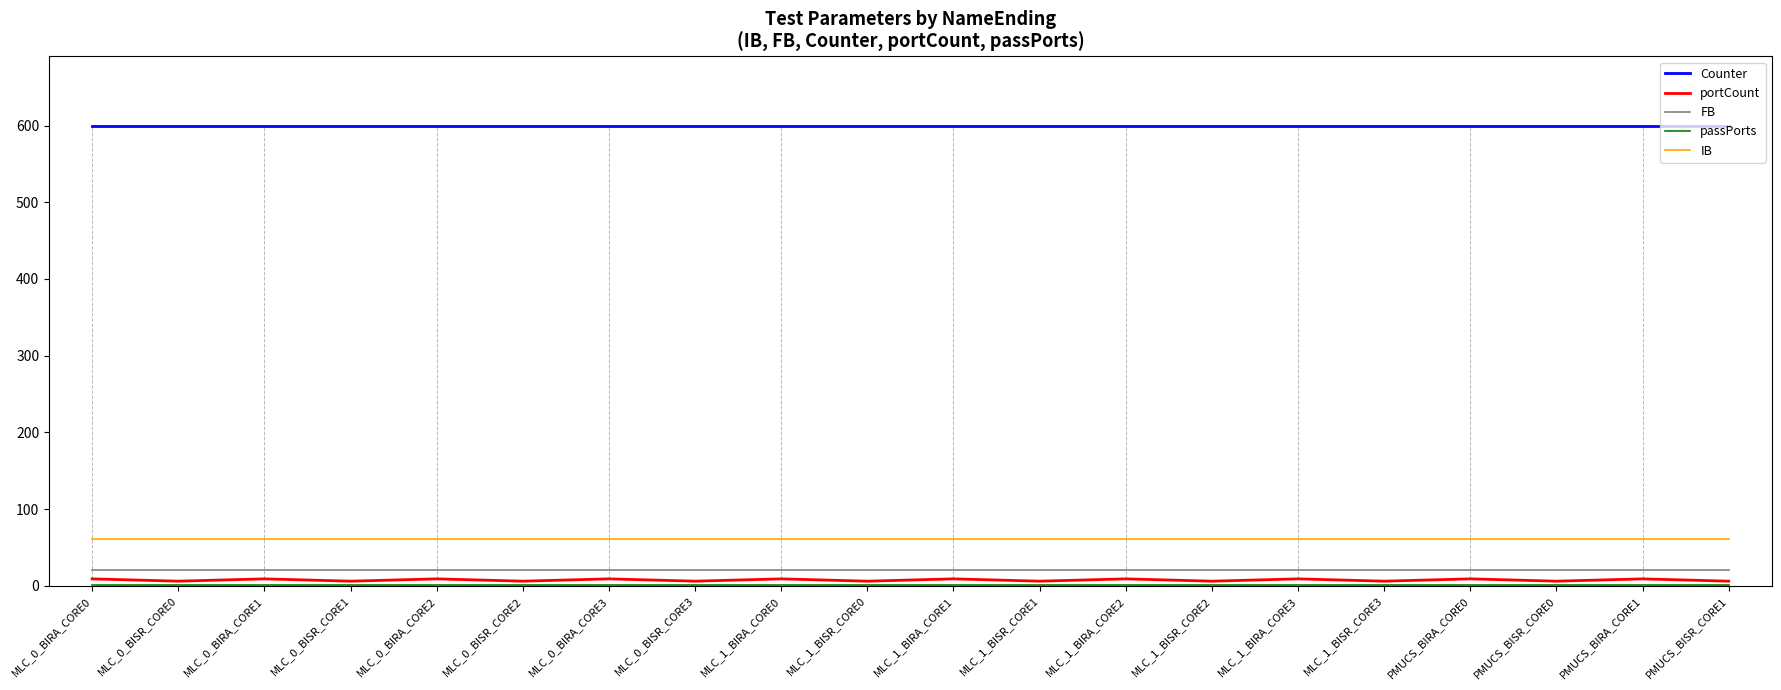

What is the lowest value of the FB series?

21